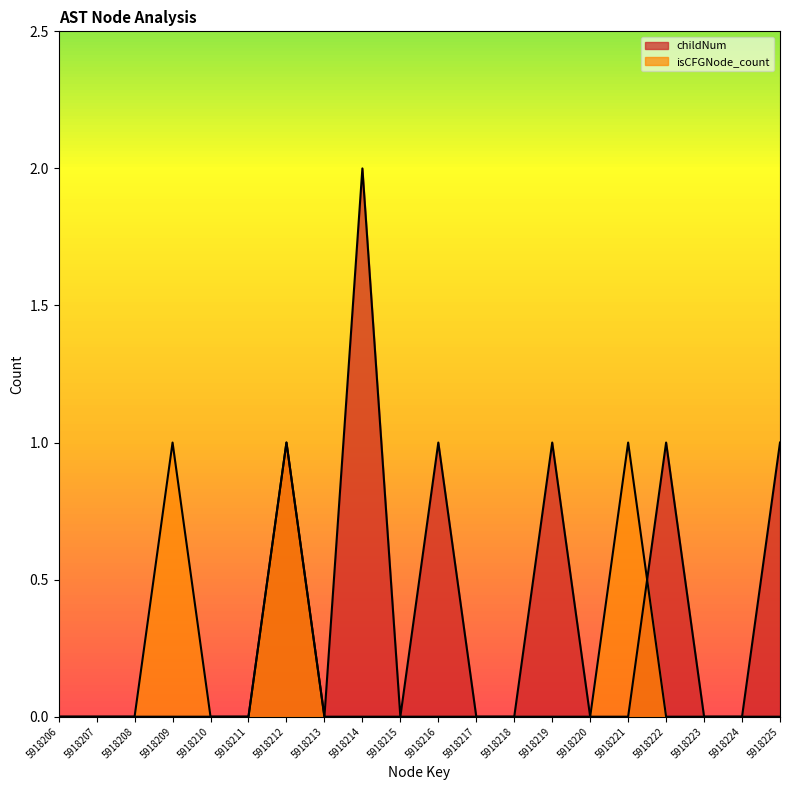

Is the value of childNum at 5918214 greater than the value of isCFGNode_count at 5918219?

Yes